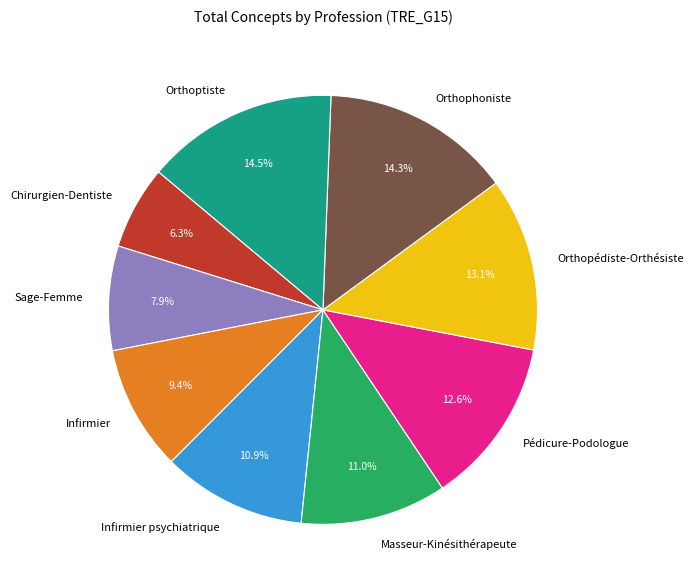

The Orthophoniste slice represents 14% of the pie. True or false?

True